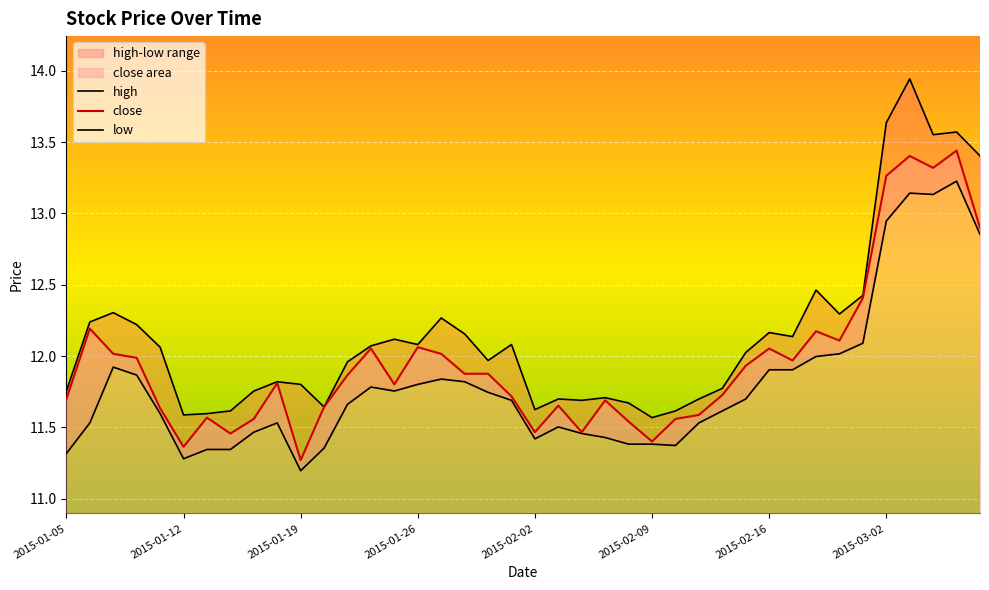

True or false: close and low intersect in this chart.

False